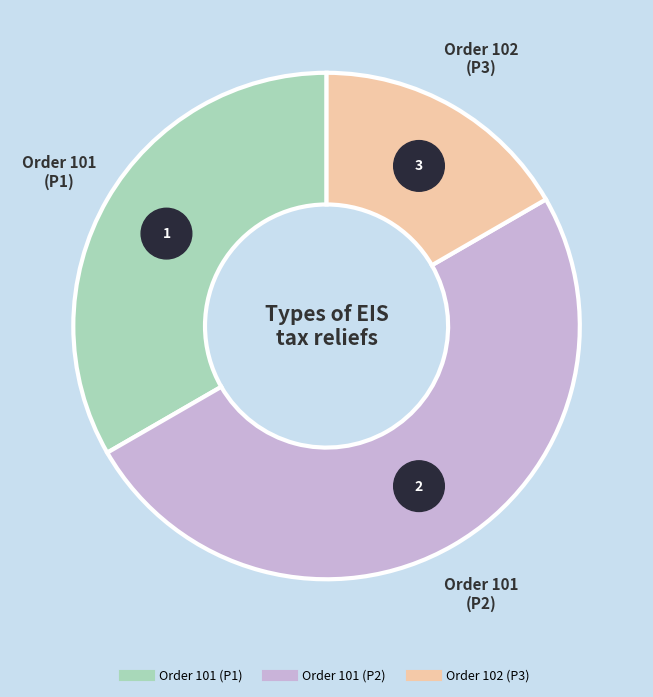

Is Order 102
(P3) the majority of the pie?

No